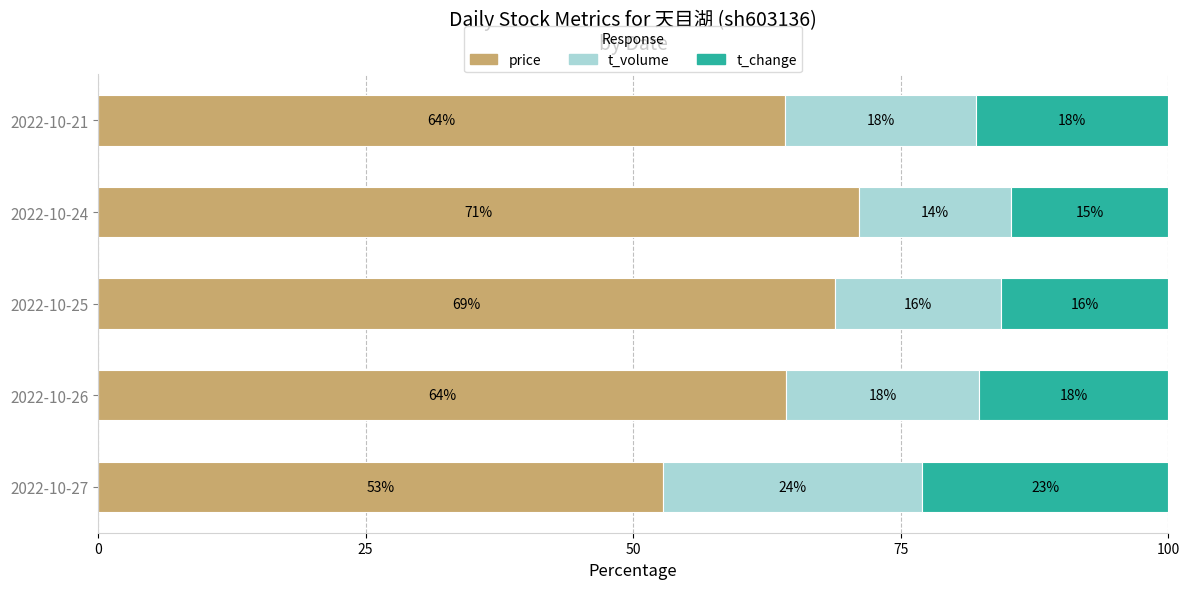

What is the total value across all series at 2022-10-27?

100.0